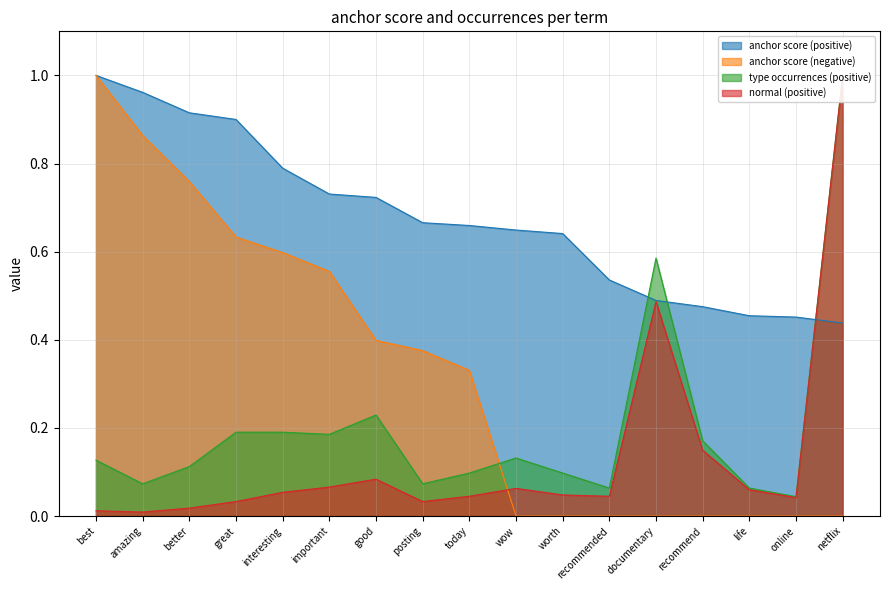

Is the value of type occurrences (positive) at great greater than the value of anchor score (negative) at worth?

Yes